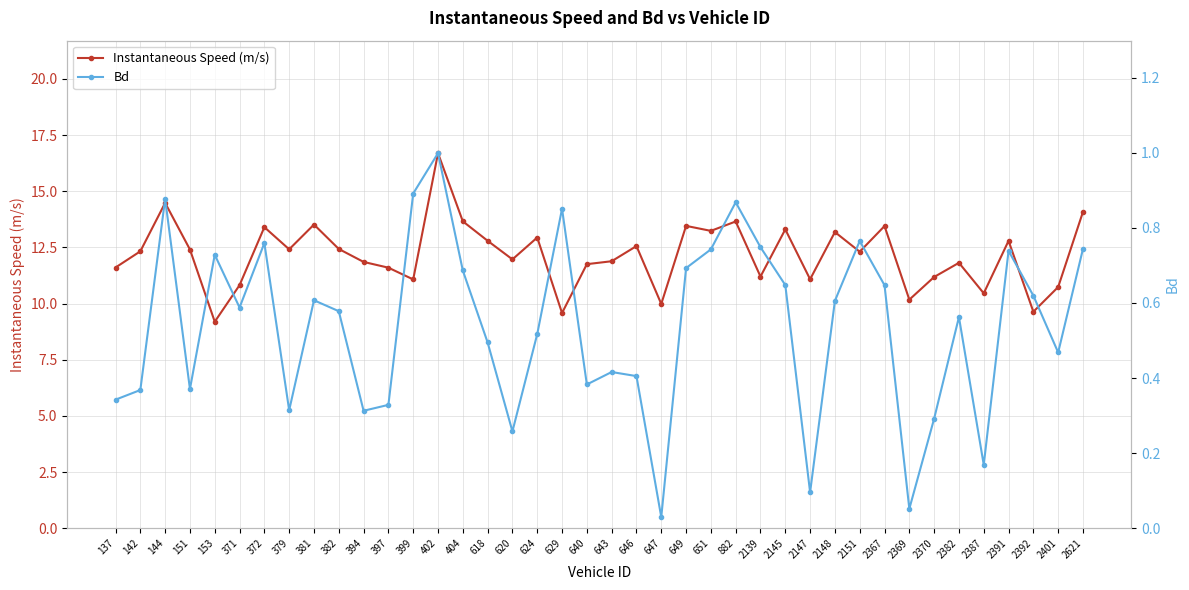

The Bd series shows 1.1 at 649. True or false?

False